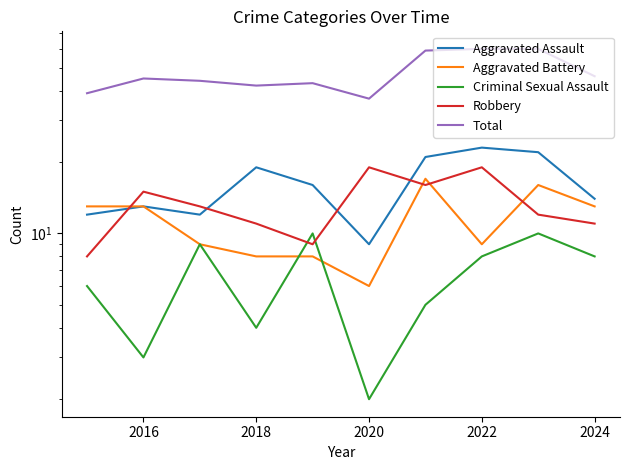

True or false: Total and Criminal Sexual Assault cross at least once.

False